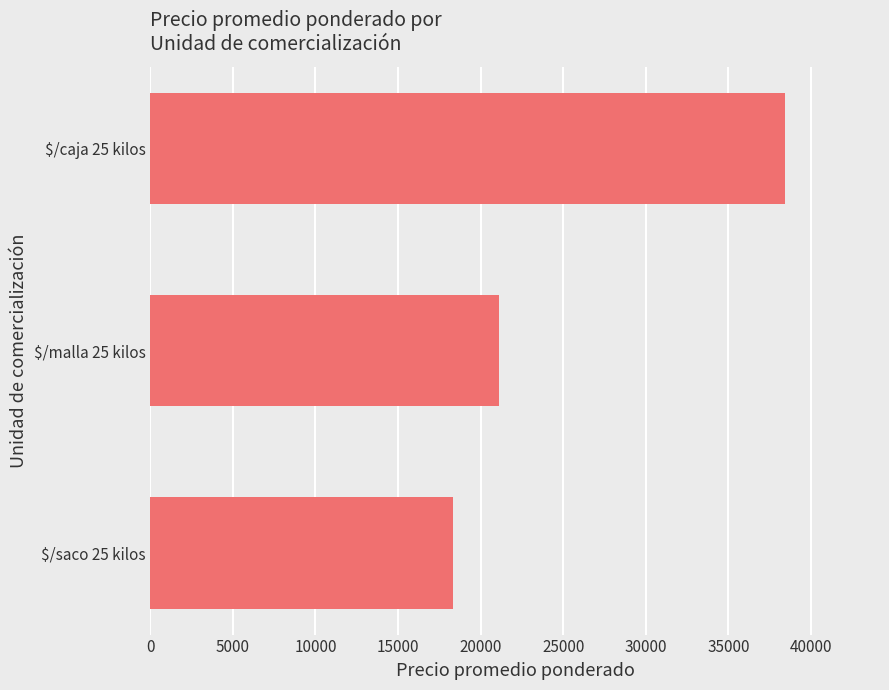

What value does the data have at $/caja 25 kilos, to the nearest 100?

38400